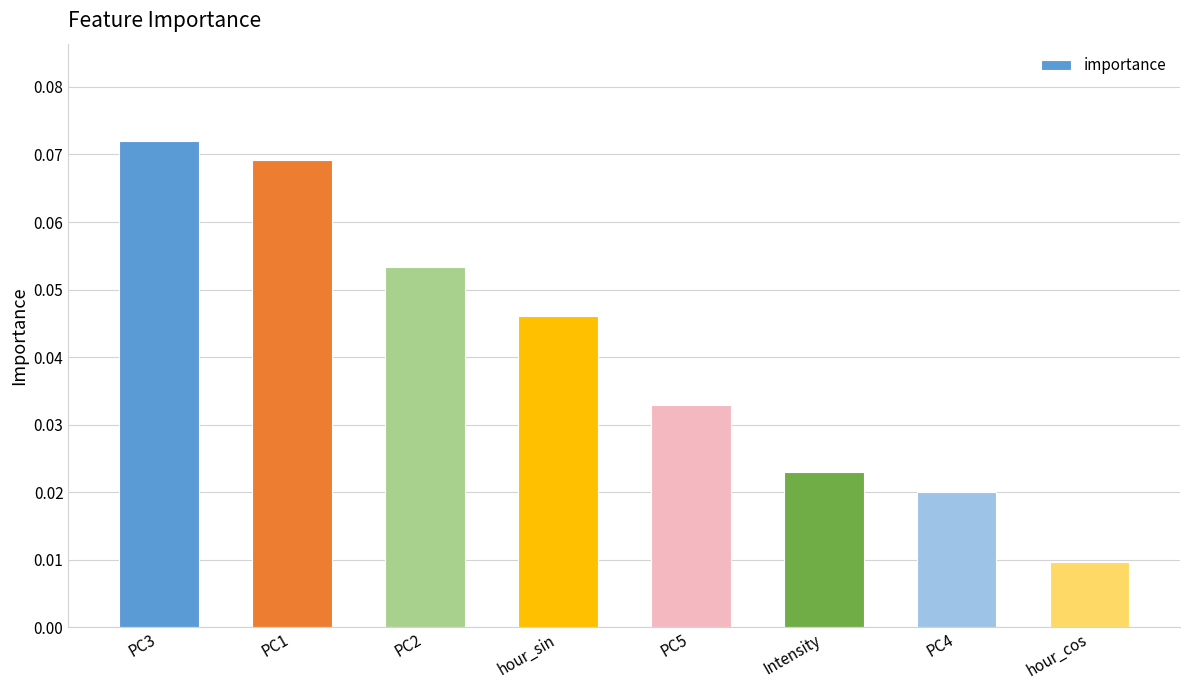

At which category does the chart reach its peak across all series?

PC3